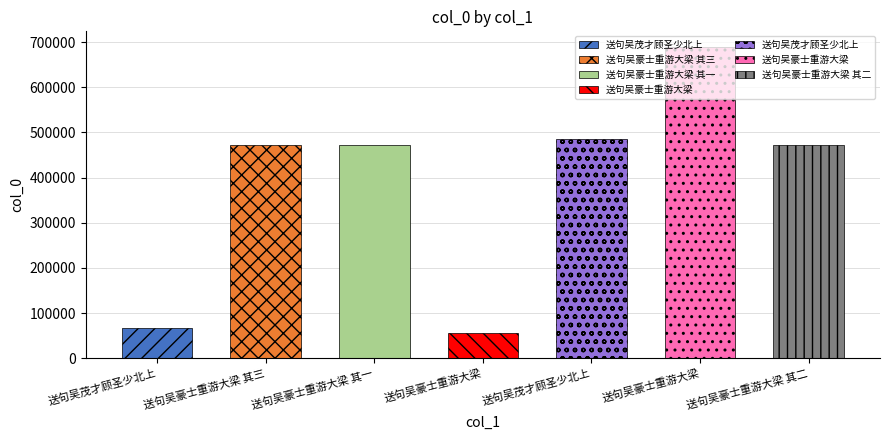

What is the smallest value displayed?

55523